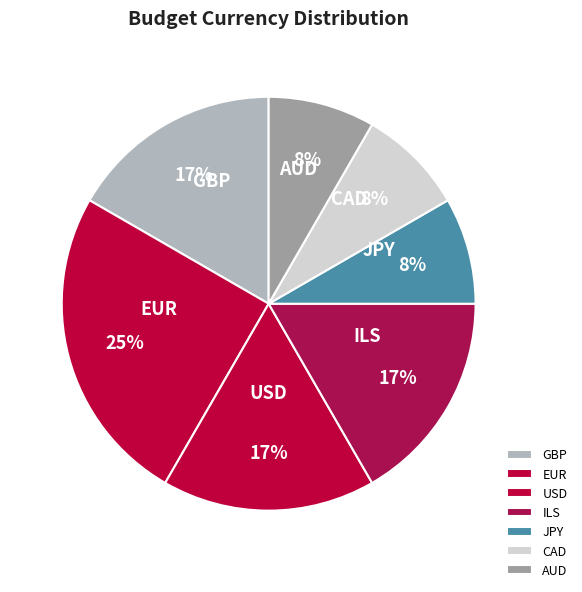

Which has a higher value, JPY or EUR?

EUR